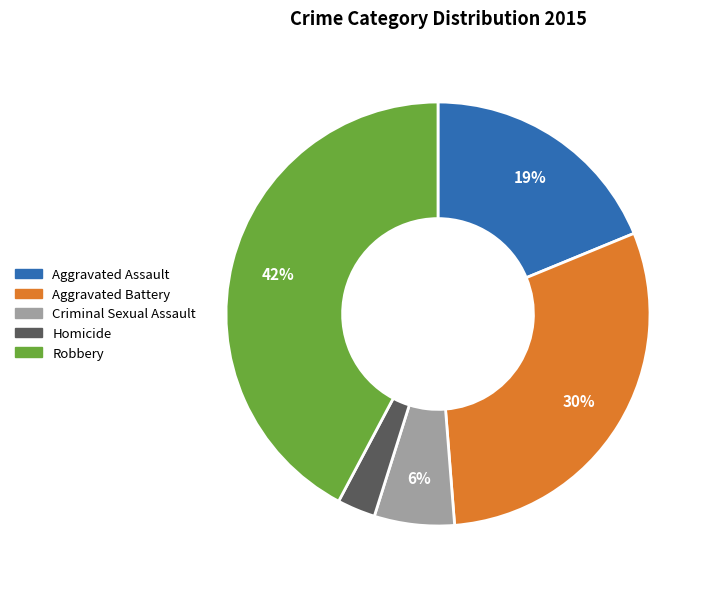

What is the smallest slice in the pie chart?

Homicide